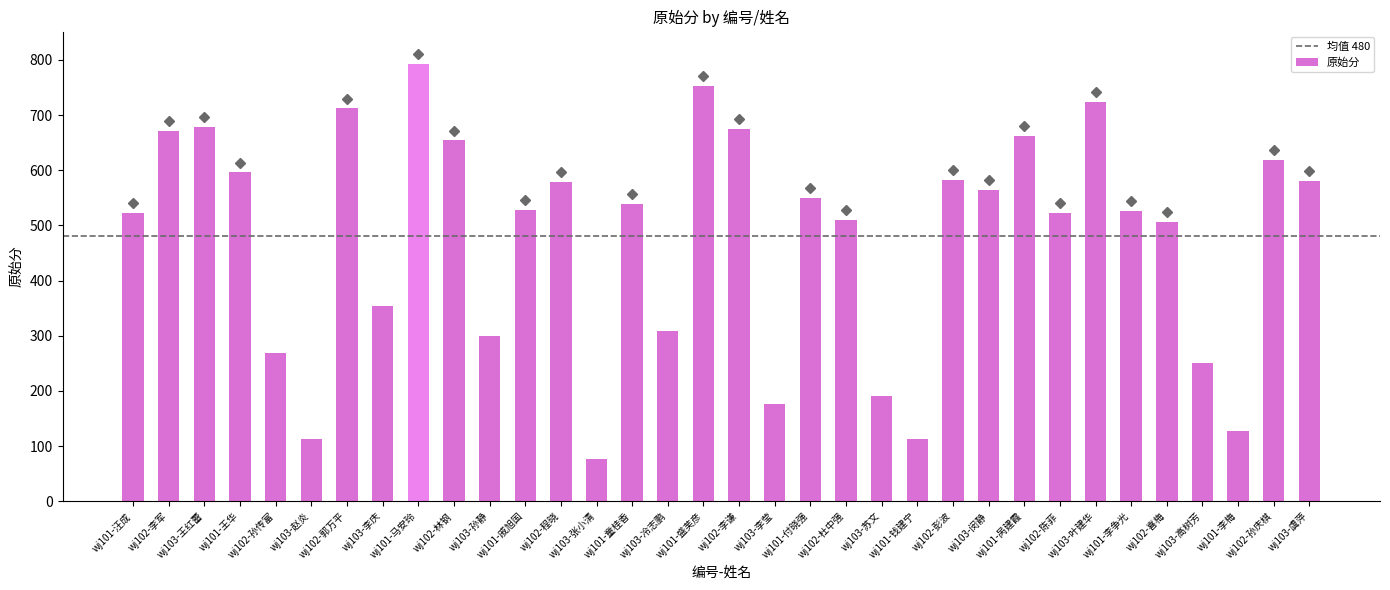

At which category does the chart reach its minimum across all series?

wj103-张小清